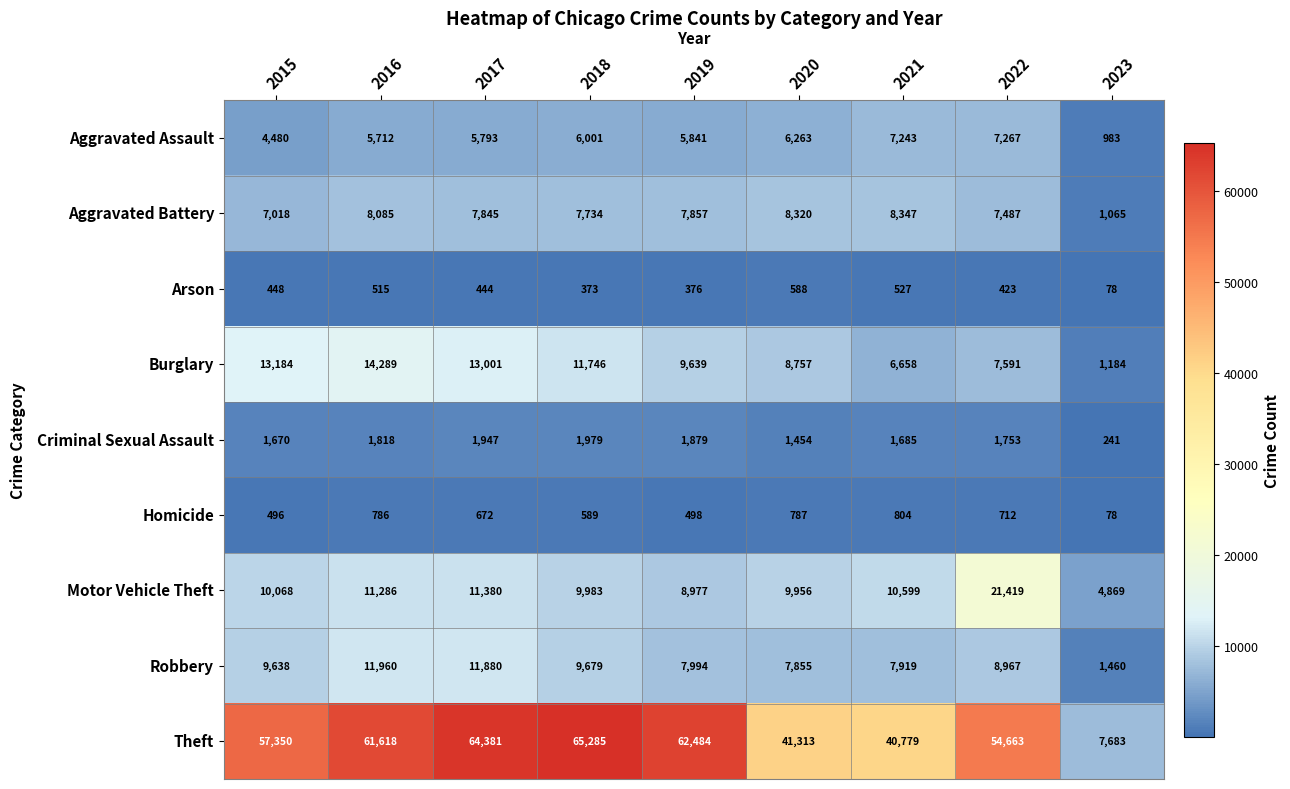

Which series has the largest range (max minus min)?

Theft